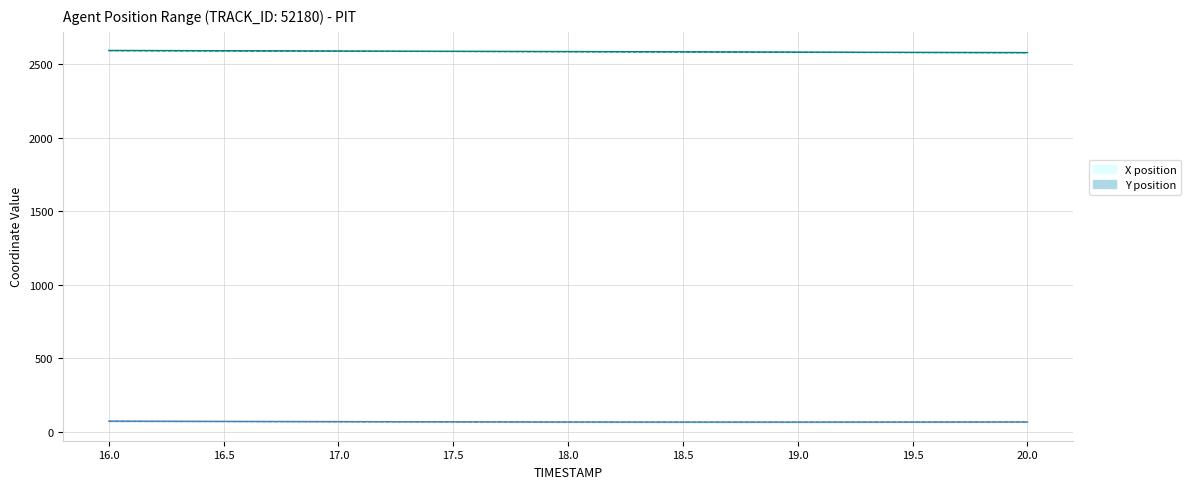

Where is X_lower nearest to the value 2585?

18.0